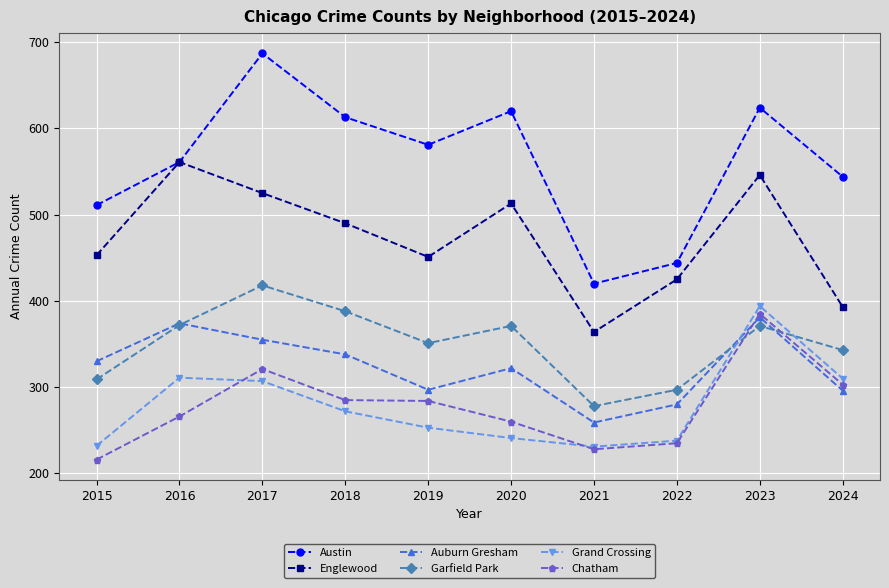

Which category has the lowest value in the Chatham series?

2015